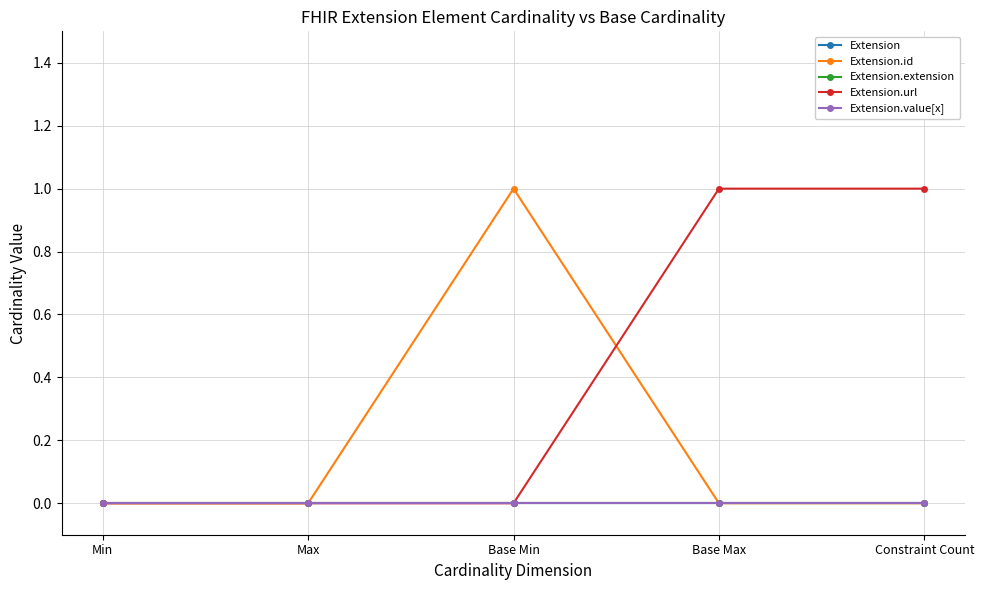

The Extension series shows 0 at Base Max. True or false?

True